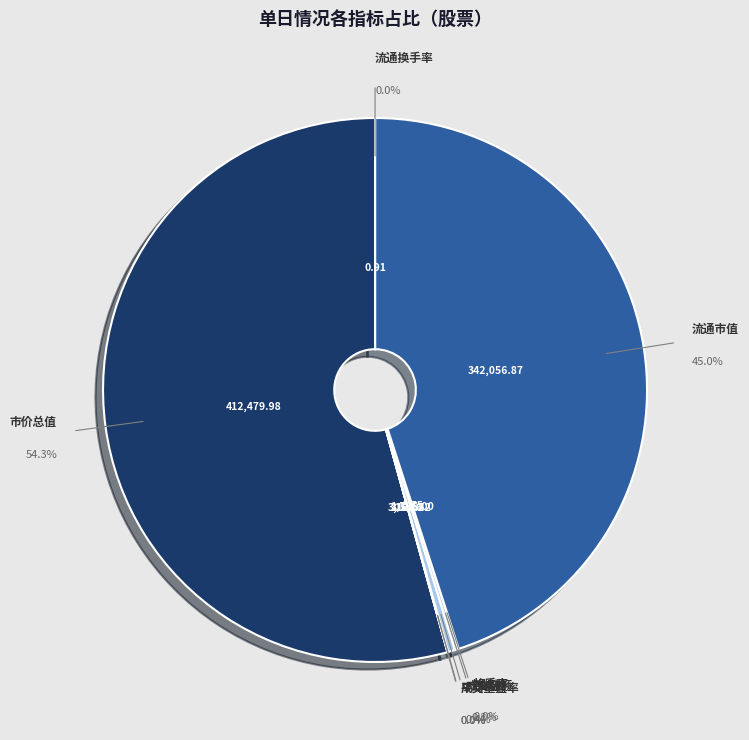

What is the majority slice?

市价总值